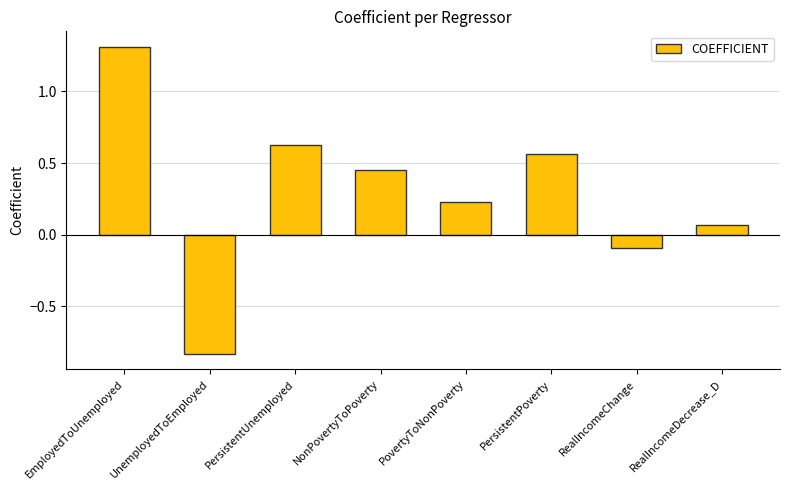

Count the number of data series in this chart.

1